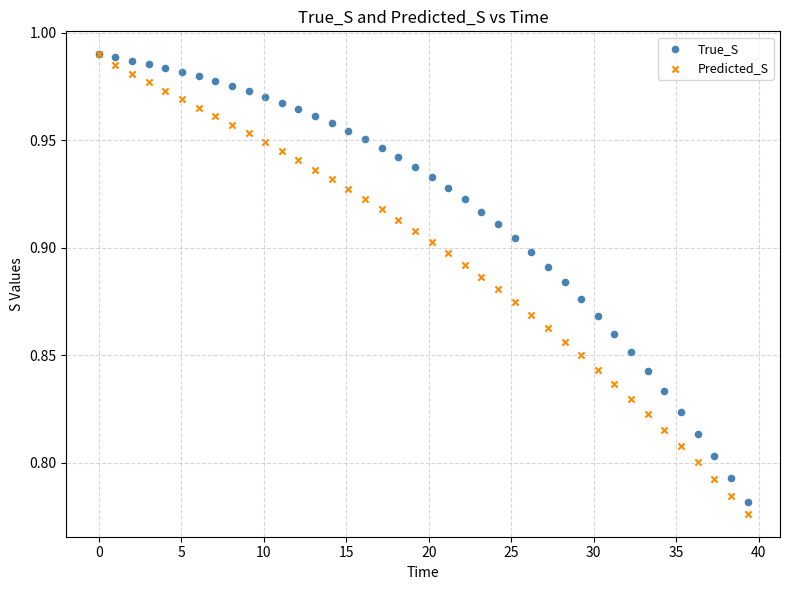

Which series has the largest Y range (max minus min)?

Predicted_S